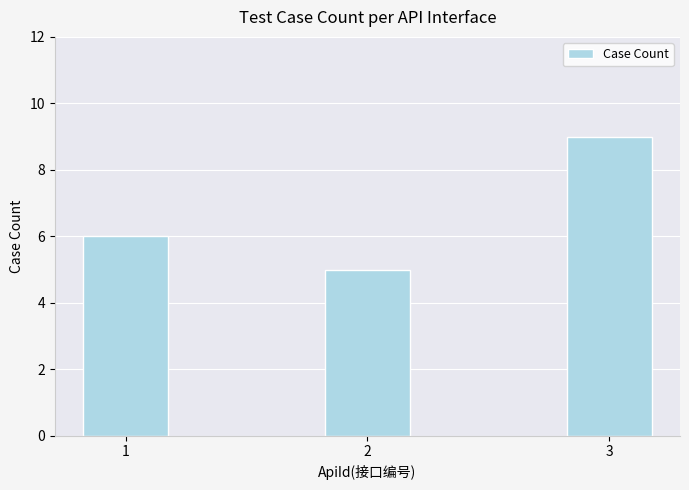

List the labels in order of value, largest first.

3, 1, 2